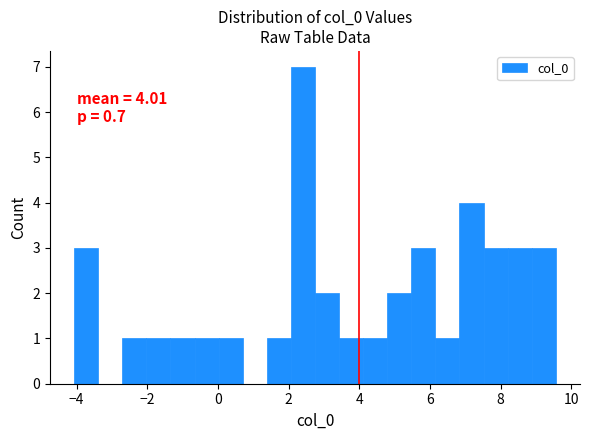

Read against the x-axis, roughly where is the centre of the tallest bar?

2.4